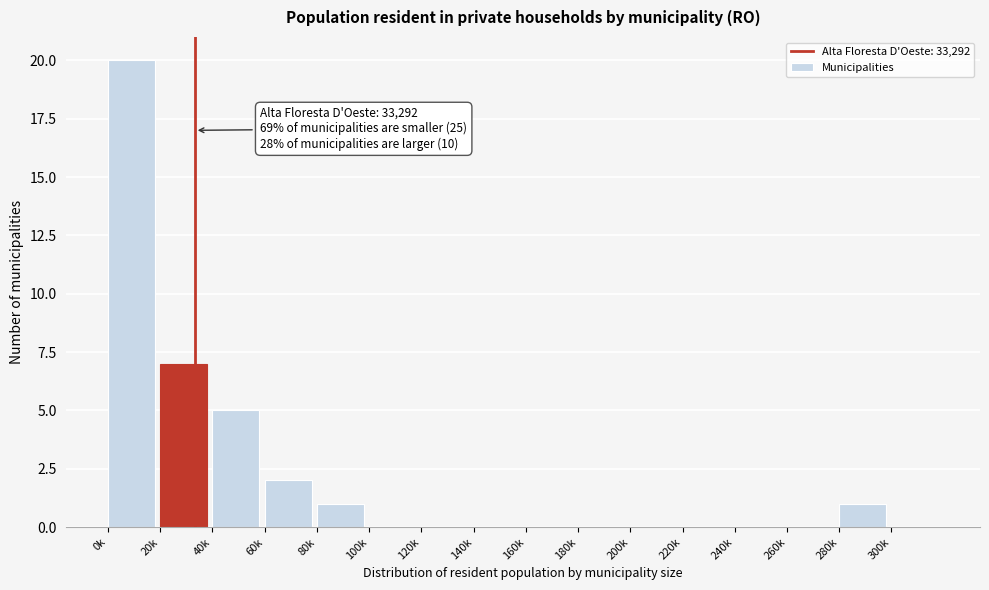

Reading left to right, what are all the values shown in this chart?

0k=20	20k=7	40k=5	60k=2	80k=1	100k=0	120k=0	140k=0	160k=0	180k=0	200k=0	220k=0	240k=0	260k=0	280k=1	300k=0